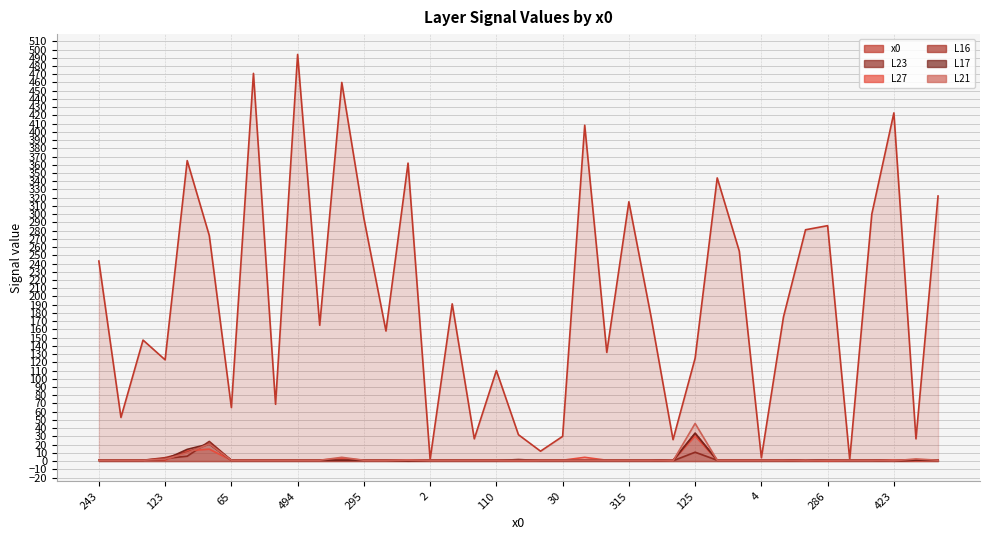

What is the approximate value of L17 line at 315?

1.0